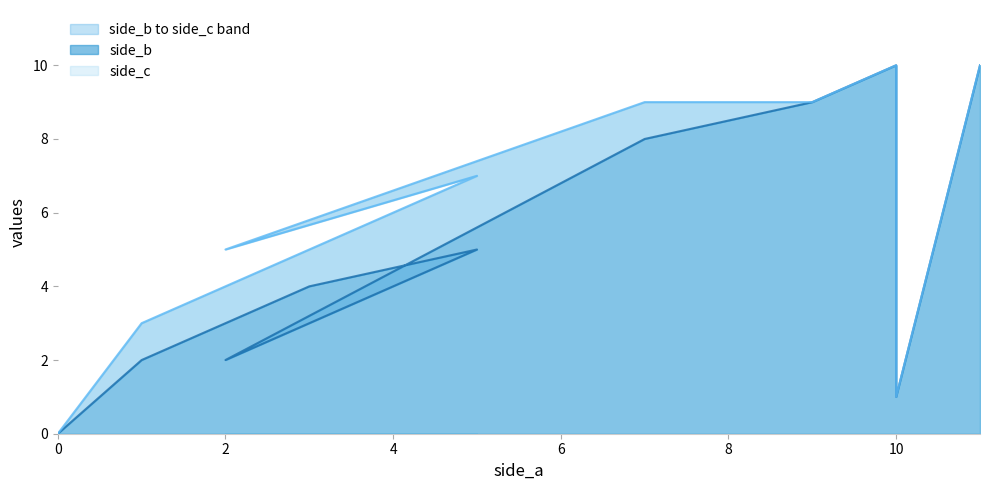

Reading left to right, transcribe all the data shown in this chart.

side_b: 0=0	1=2	3=4	5=5	2=2	7=8	9=9	10=10	10=1	11=10
side_c: 0=0	1=3	3=5	5=7	2=5	7=9	9=9	10=10	10=1	11=10